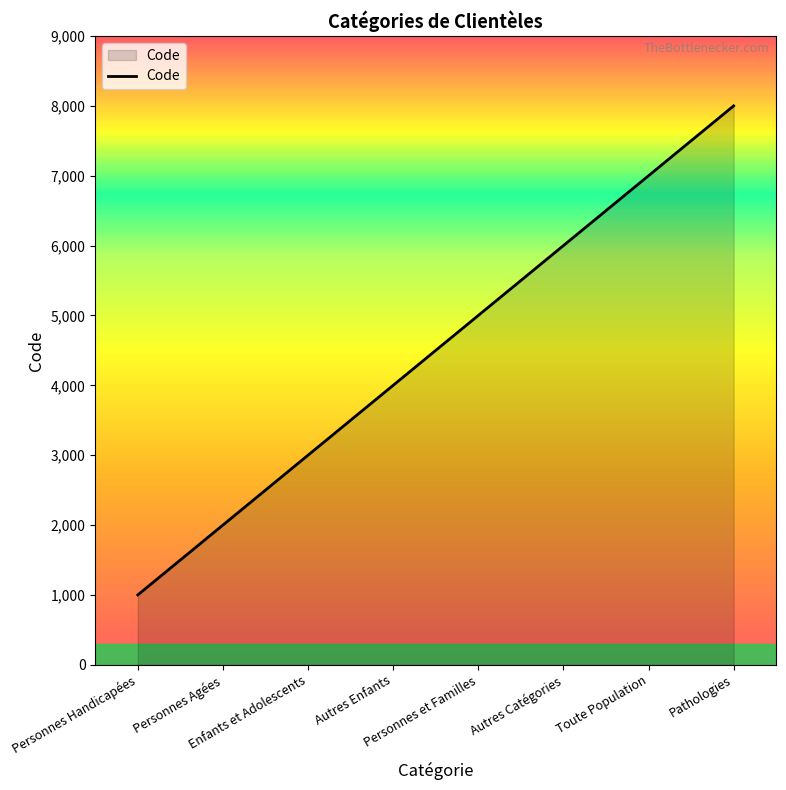

Where is the data nearest to the value 4500?

Autres Enfants